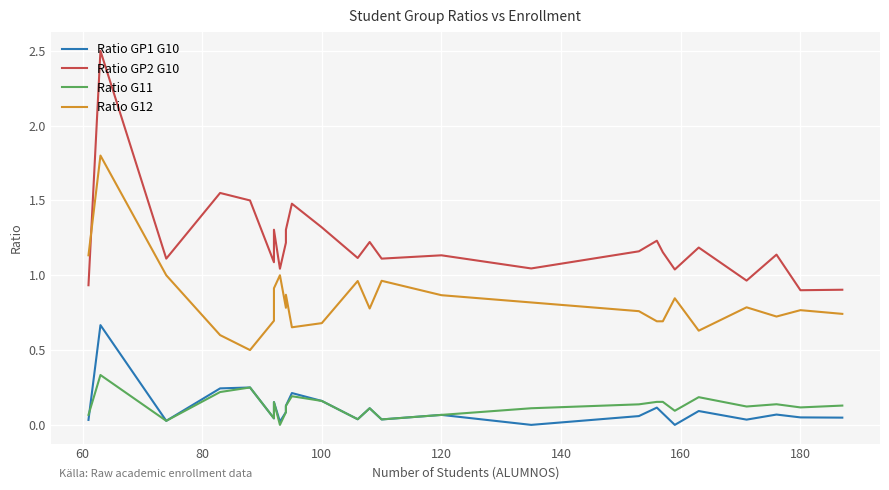

What is the maximum value shown in the chart?

2.5